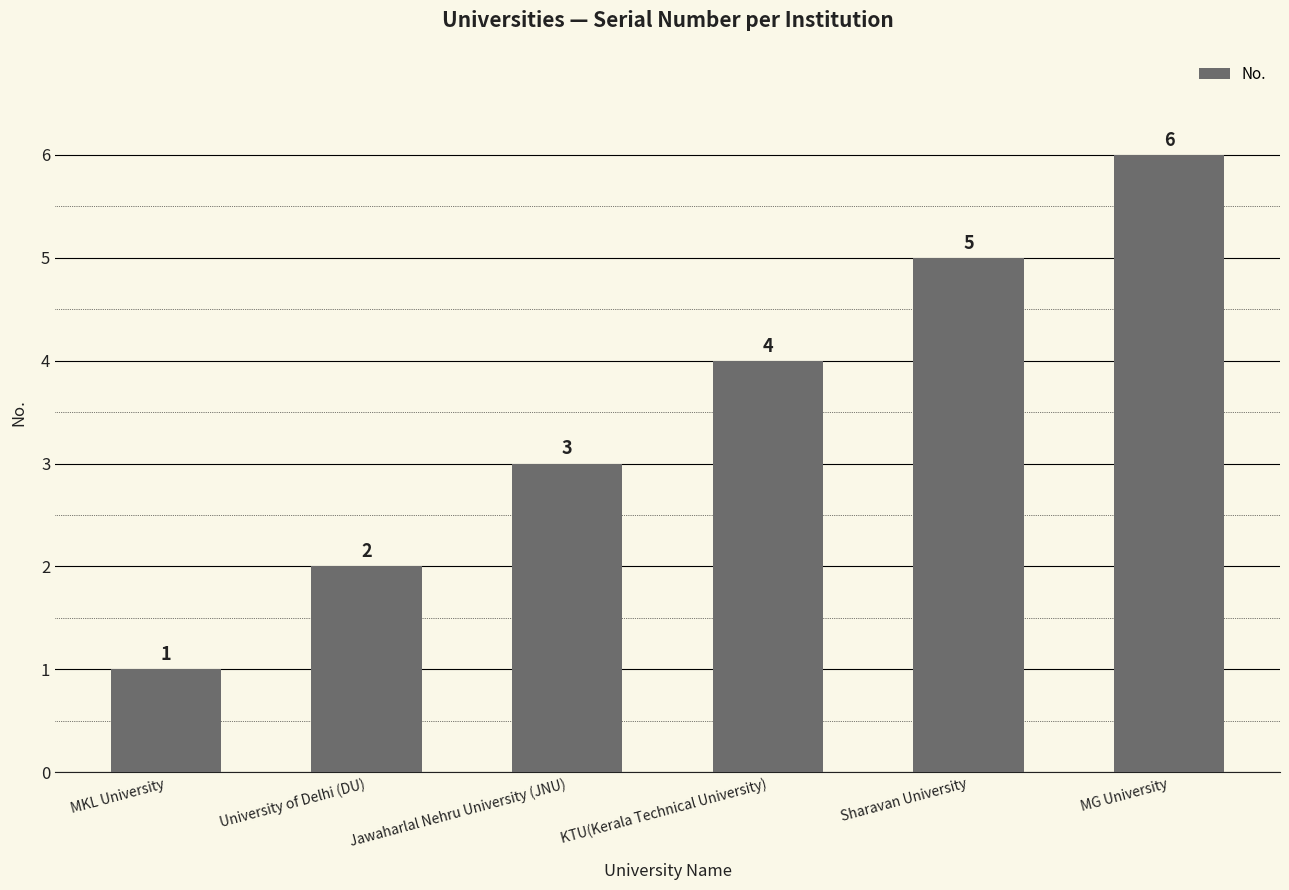

The value at Jawaharlal Nehru University (JNU) is 3. True or false?

True